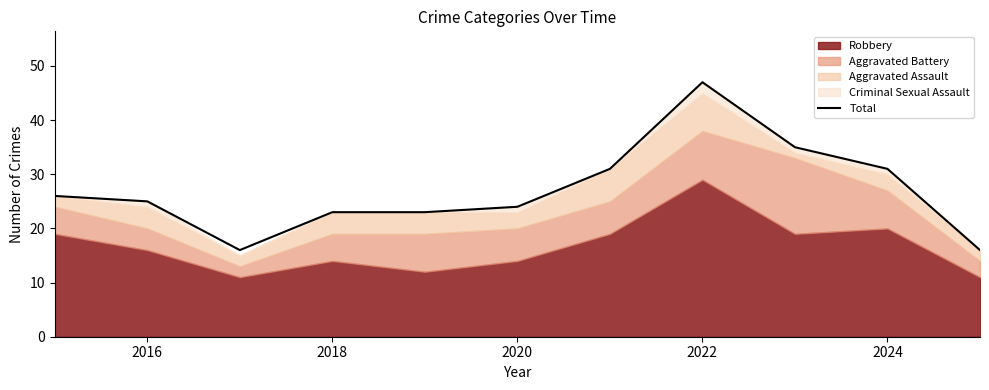

How many values are below 25?

5